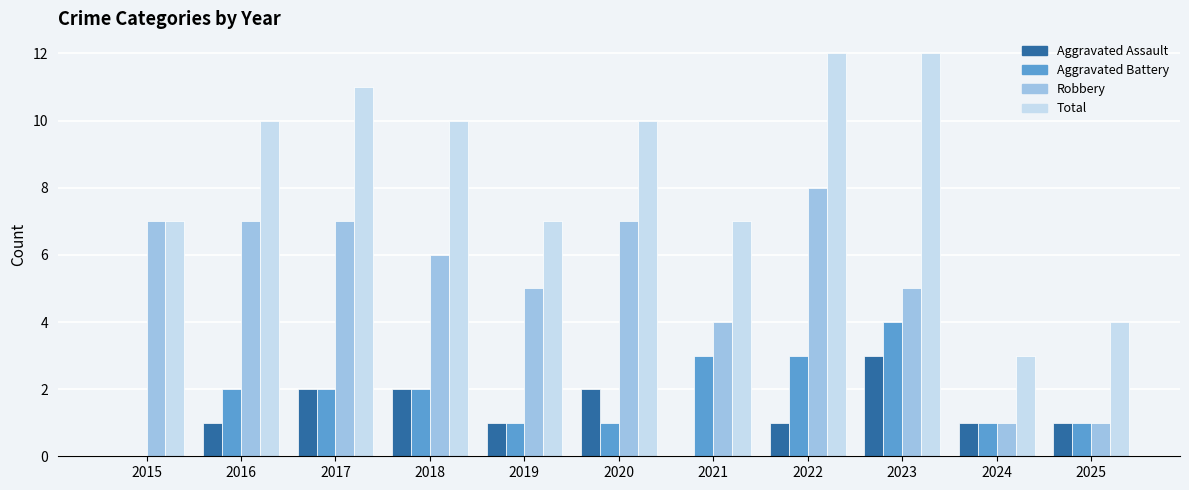

What is the maximum value for Aggravated Battery?

4